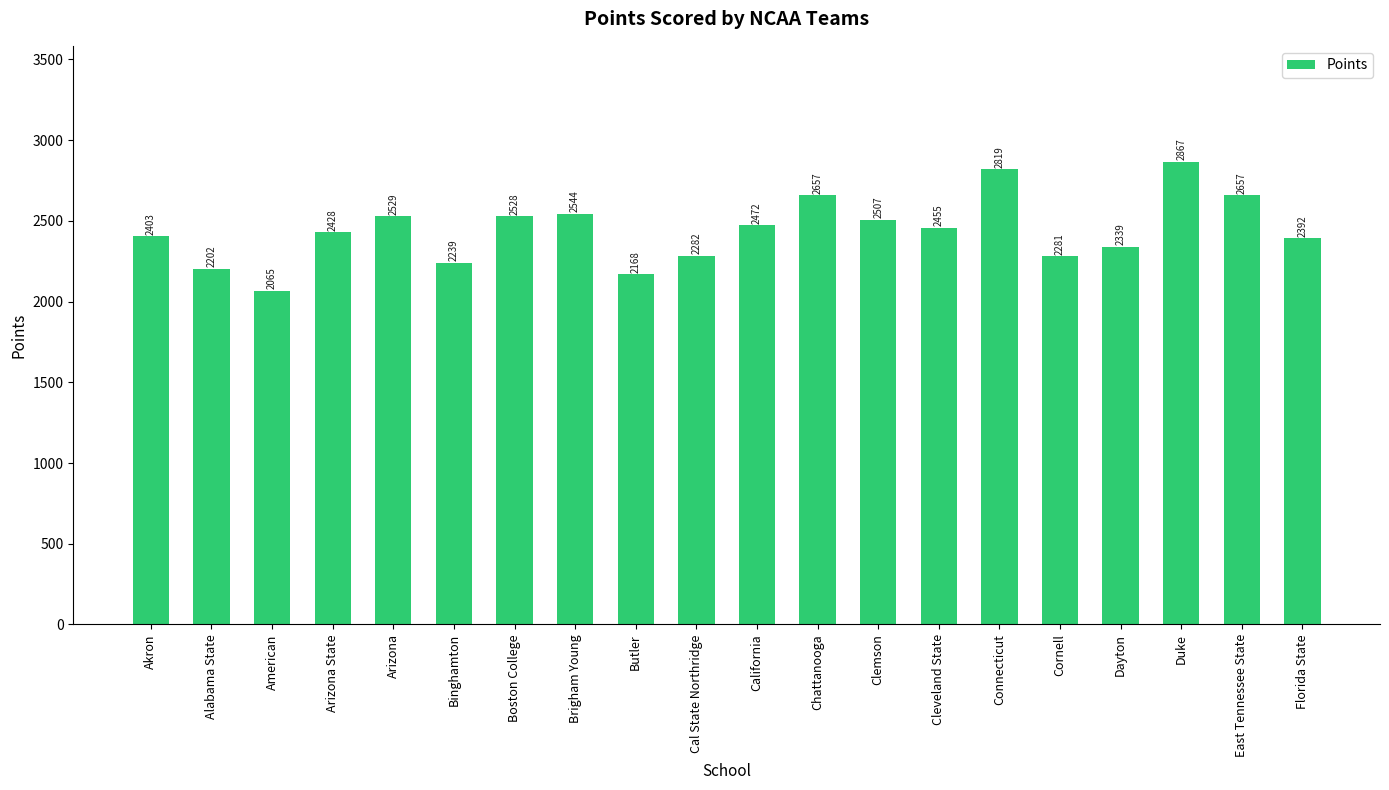

Reading left to right, extract all data points from this chart.

2403	2202	2065	2428	2529	2239	2528	2544	2168	2282	2472	2657	2507	2455	2819	2281	2339	2867	2657	2392